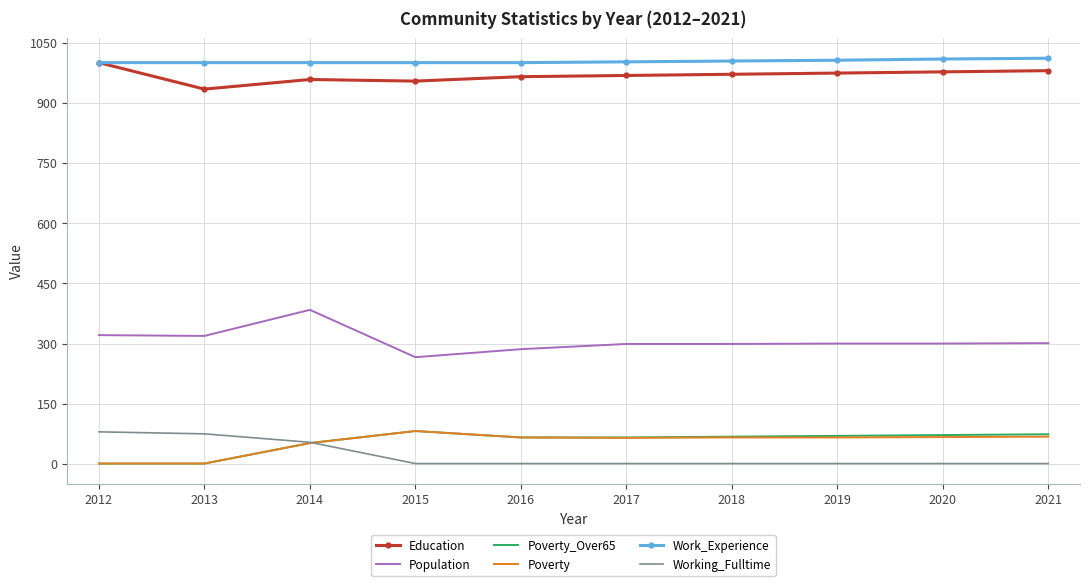

Count the number of categories in the chart.

10